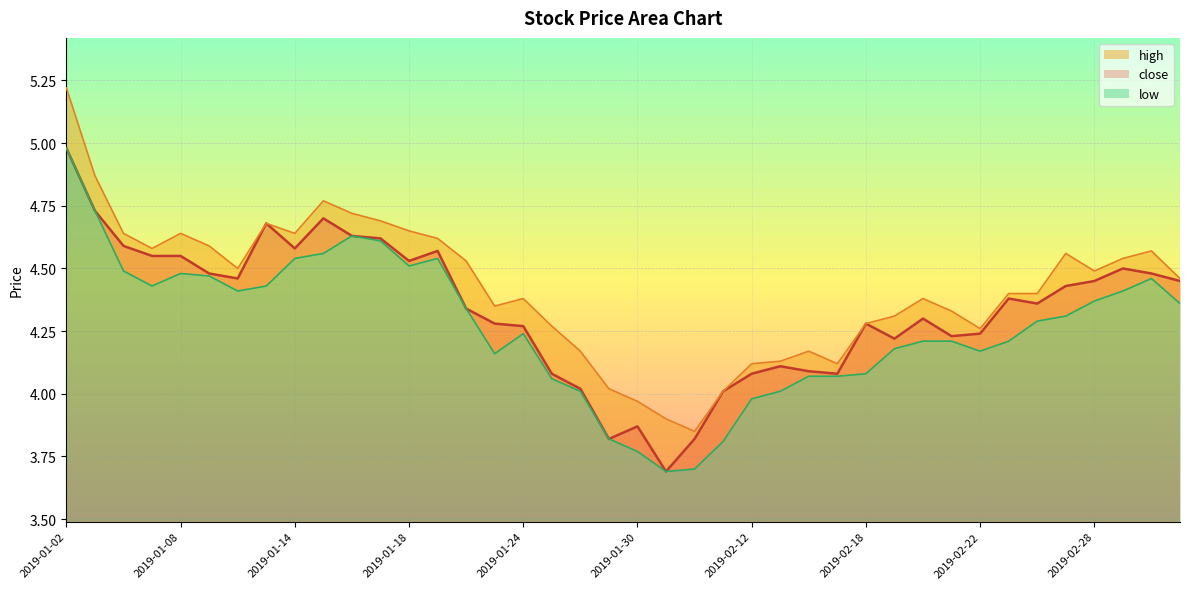

How many interior local peaks does the close series have?

9